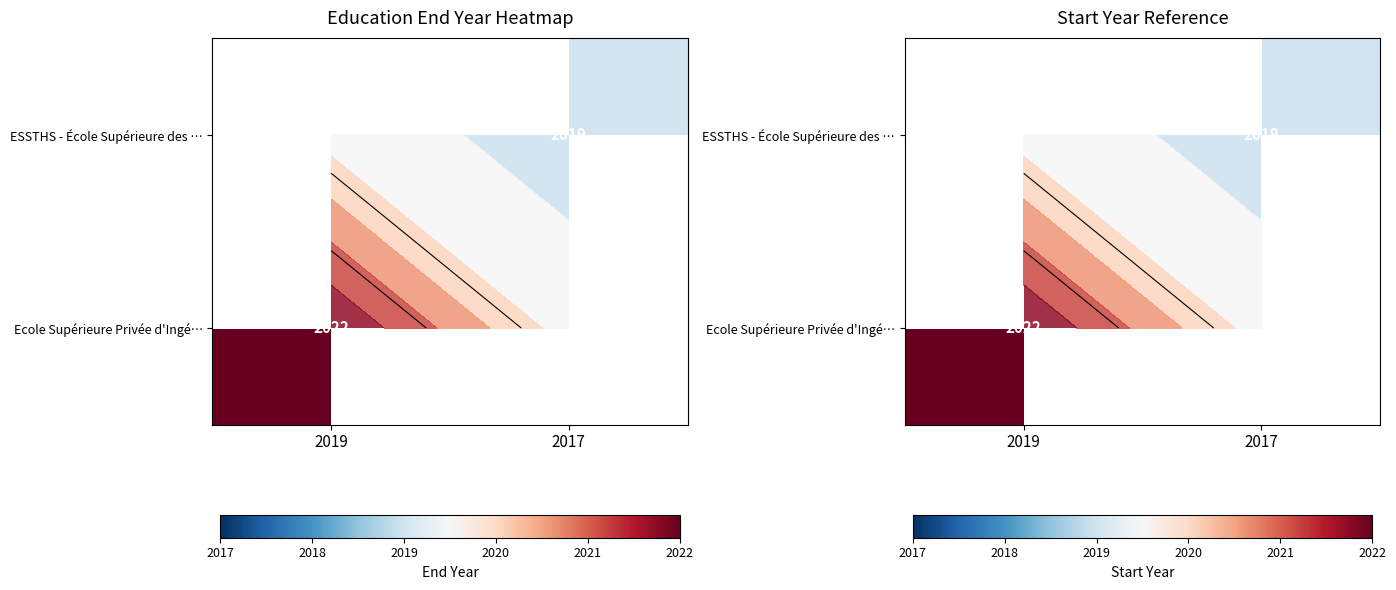

Is it true that Ecole Supérieure Privée d'Ingé… equals 2022.0 at 2019?

True